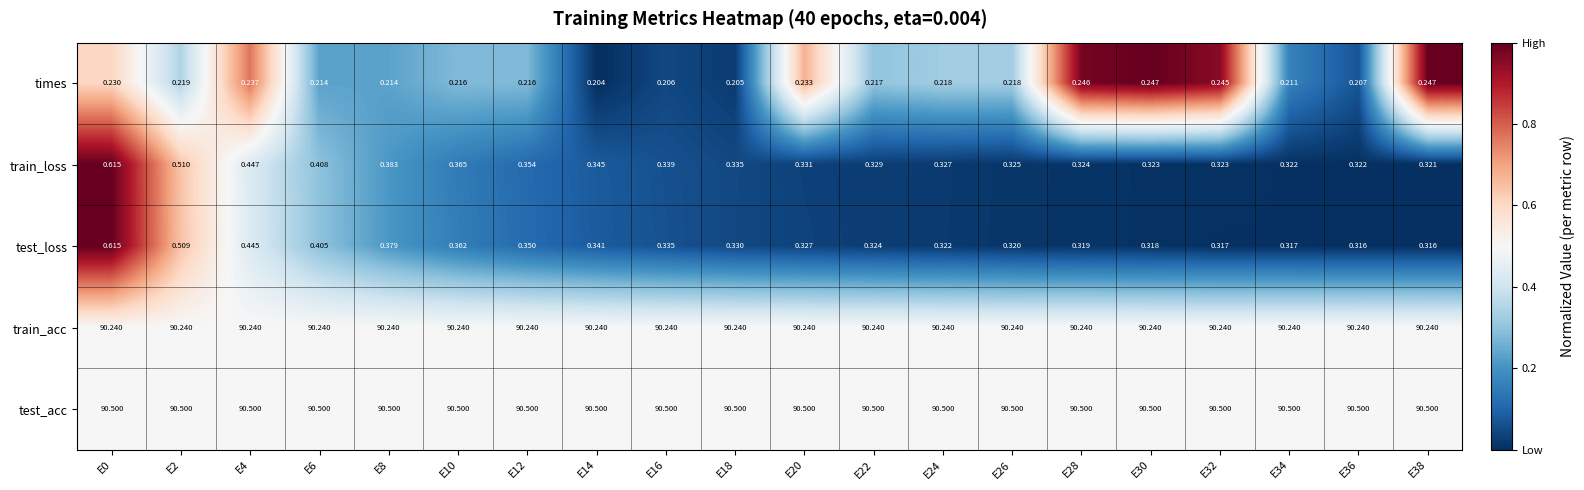

Rank the series at E34 from lowest to highest value.

times, test_loss, train_loss, train_acc, test_acc